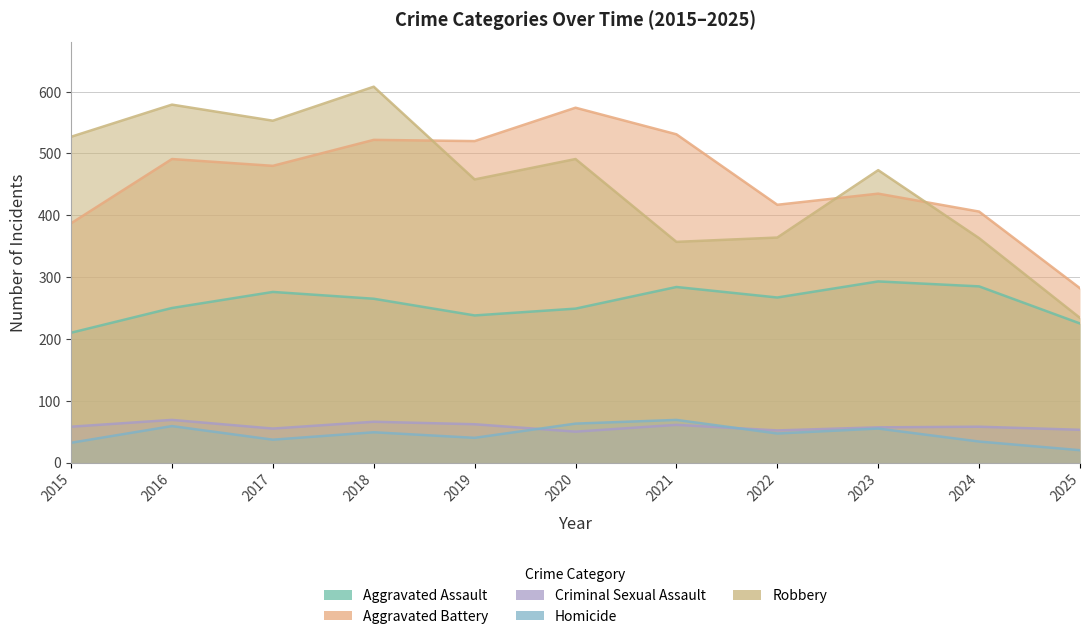

At which label is Homicide closest to 44?

2022